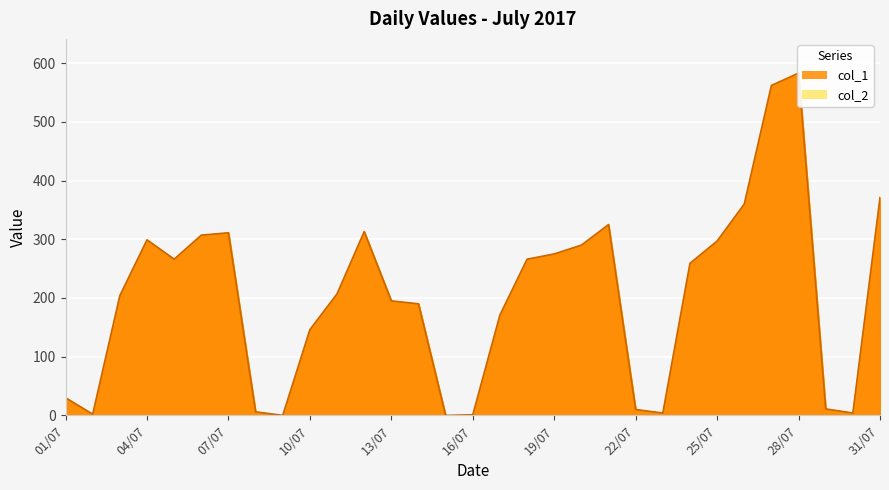

What is the change in value from 22/07 to 25/07?

+287